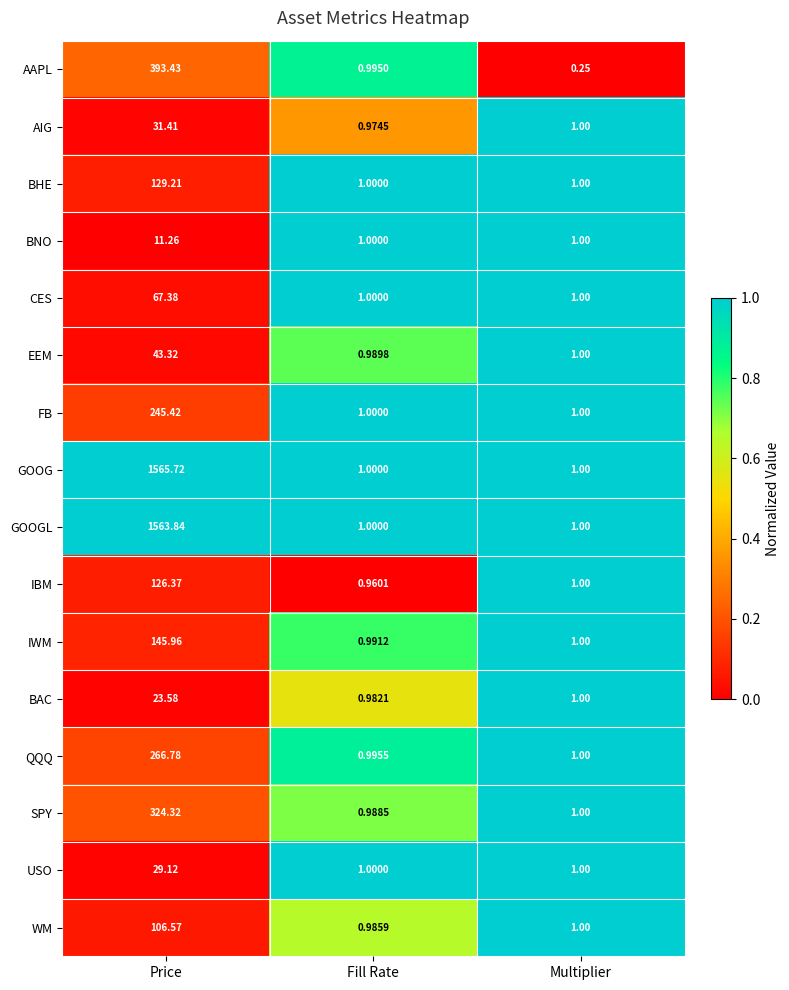

Between Price and Multiplier, which series saw the biggest shift?

GOOG